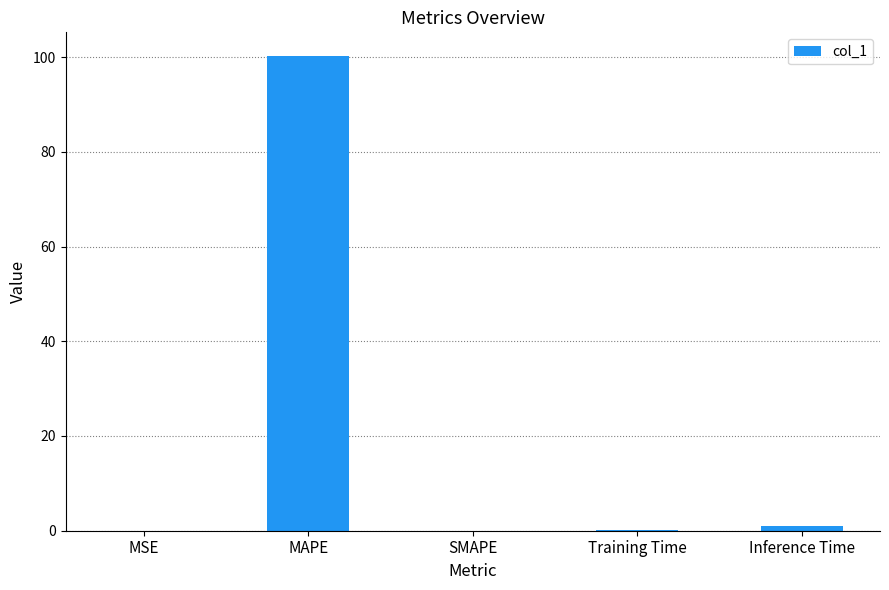

How many categories are shown in the chart?

5